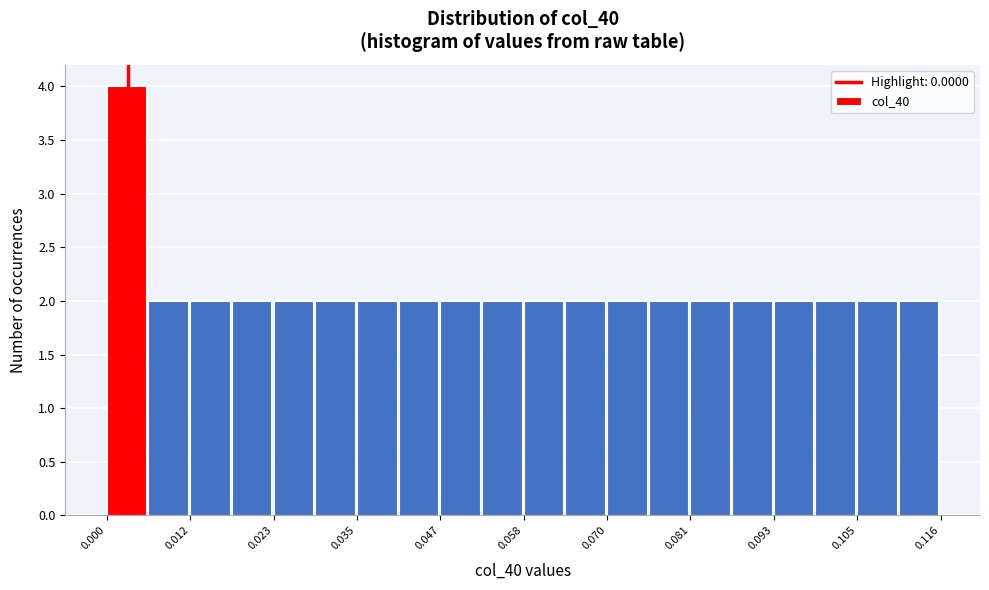

Read against the x-axis, roughly where is the centre of the tallest bar?

0.002